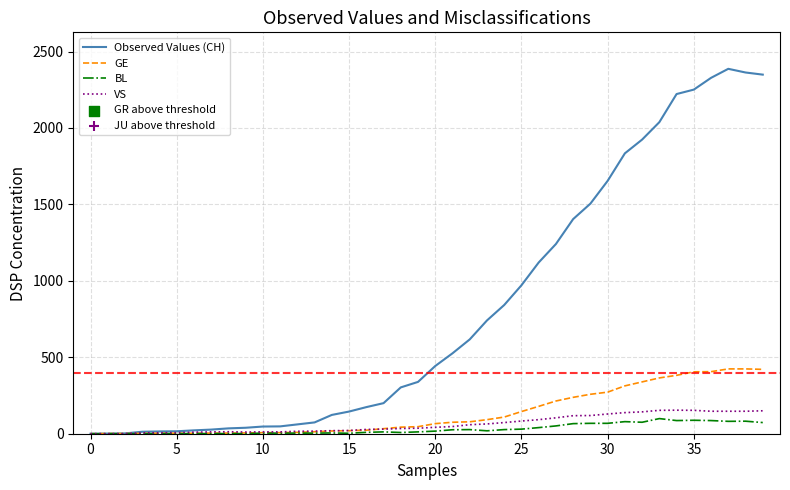

Which series has the largest total across all categories?

Observed Values (CH)